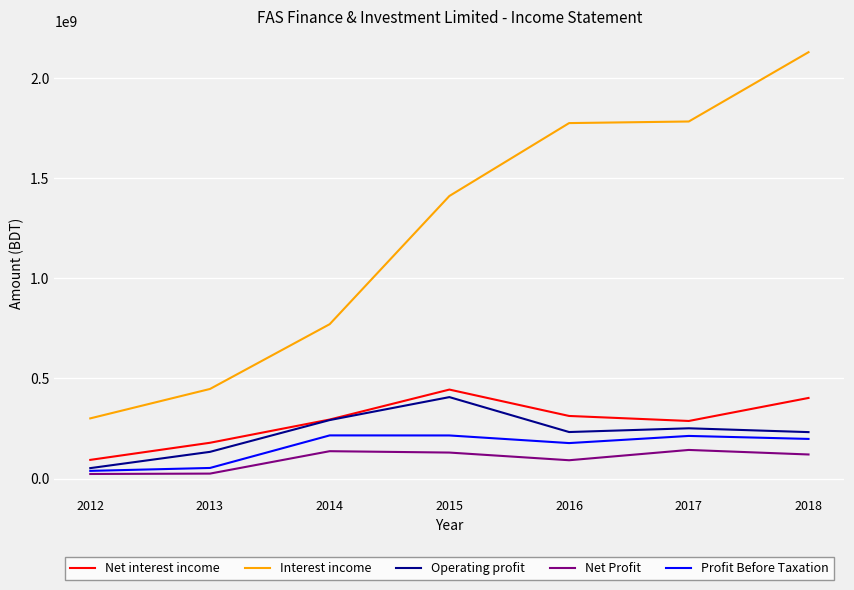

Which series has the largest total across all categories?

Interest income